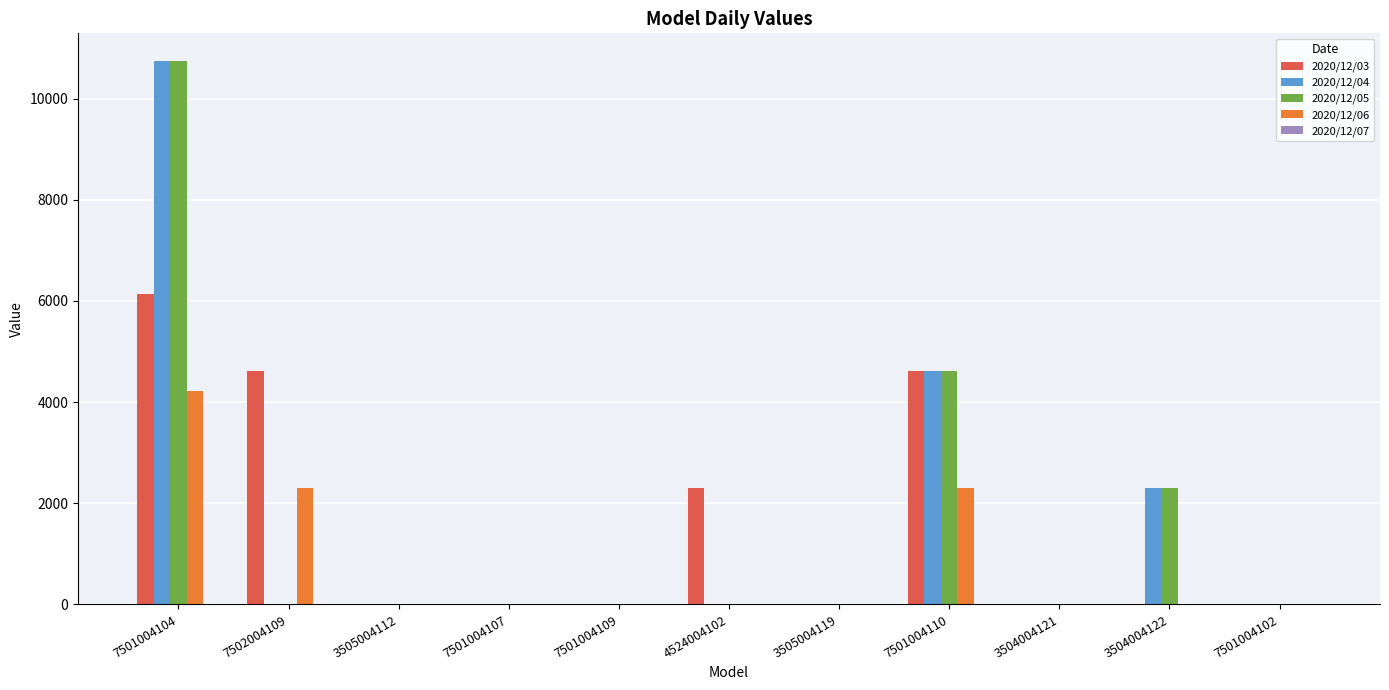

At which category is the sum across all series the highest?

7501004104